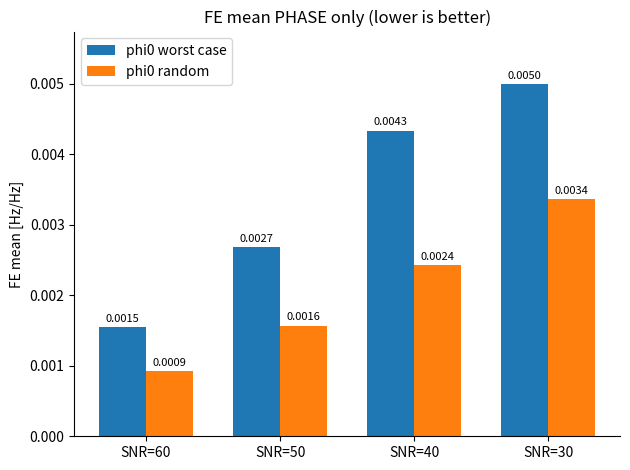

At which category is the sum across all series the highest?

SNR=30